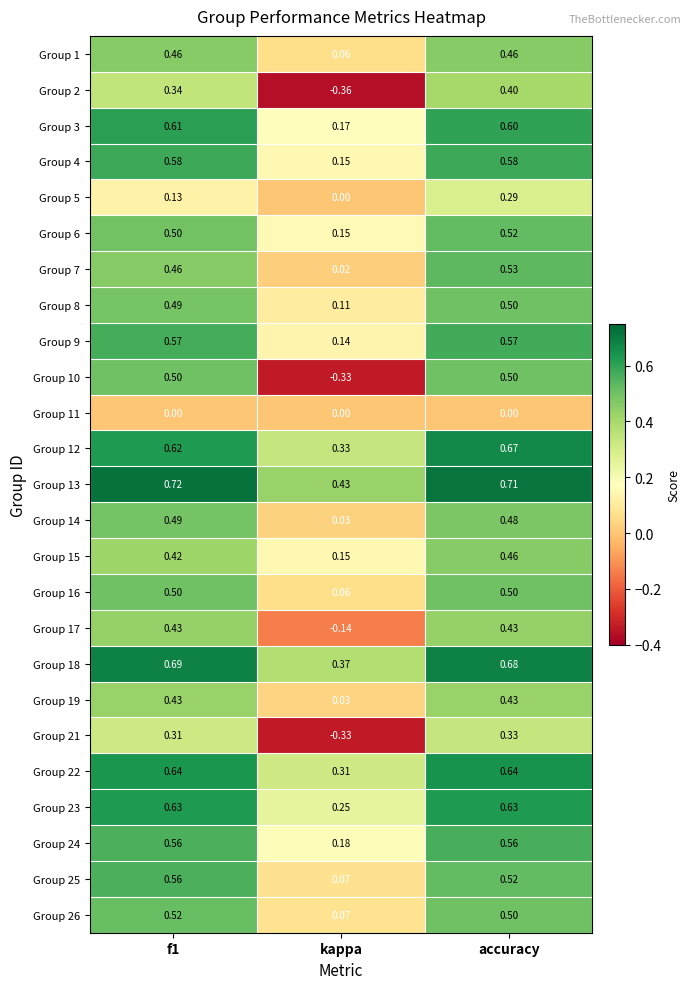

At which label is Group 3 closest to 0?

kappa